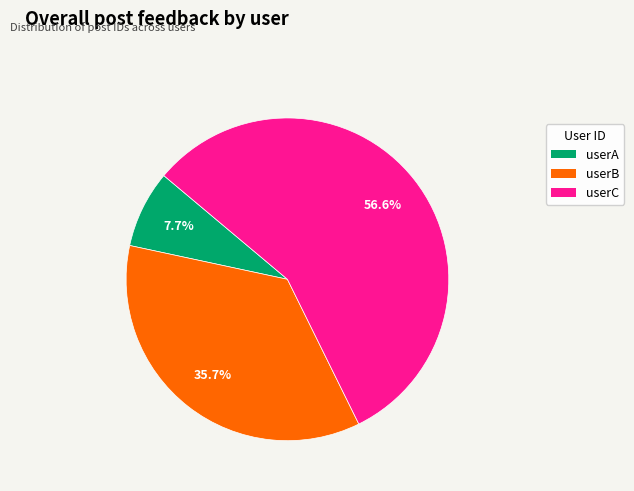

How much of the chart is everything except userC?

43.4%